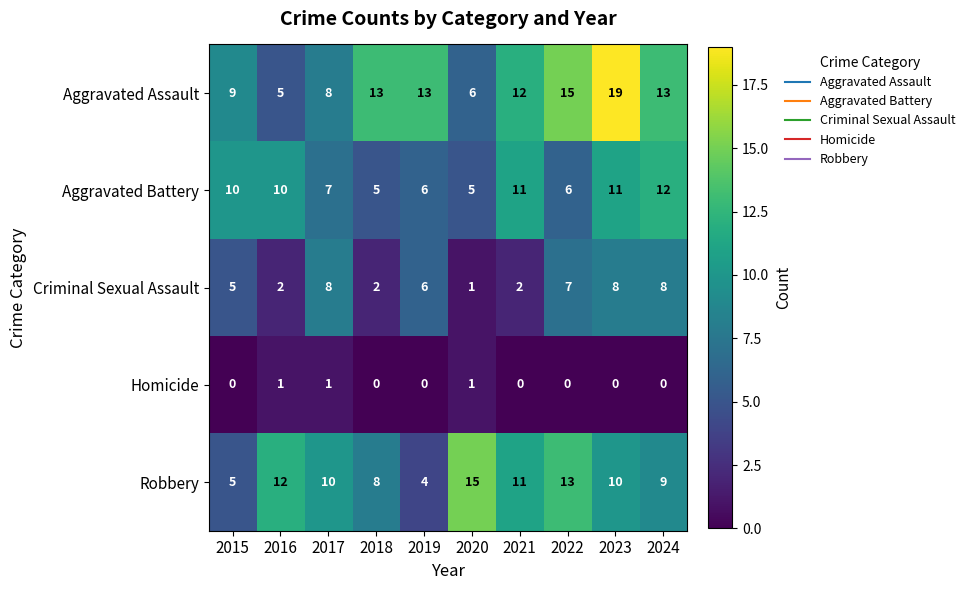

What is the spread (max minus min) of values at 2019?

13